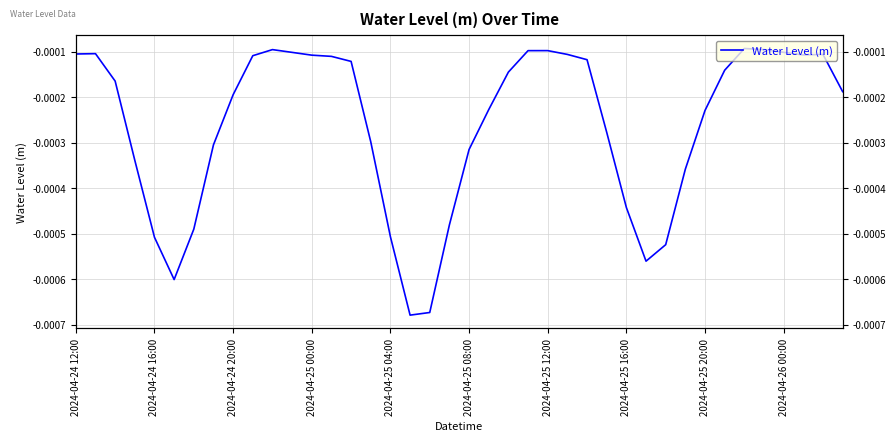

How many interior local peaks (higher than both neighbors) does the data have?

5